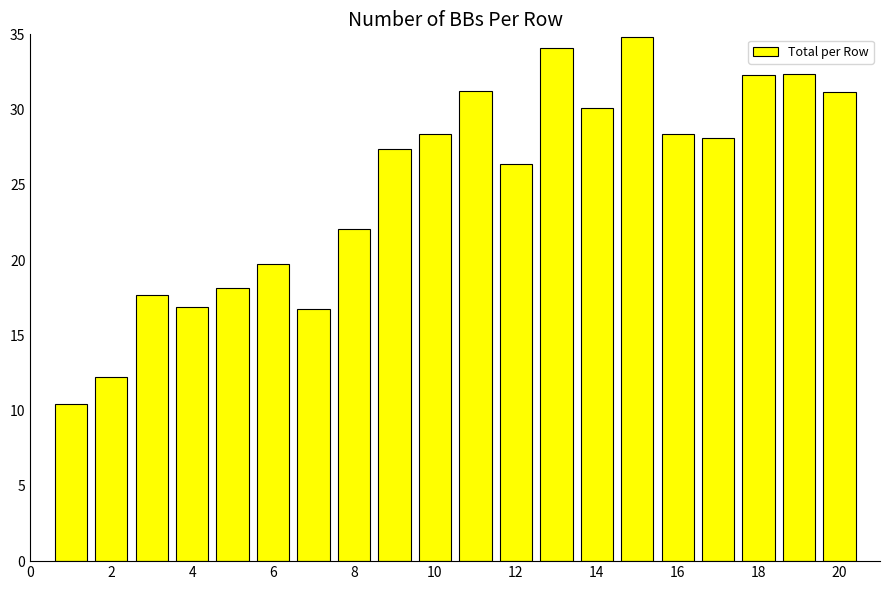

What is the difference between the second highest and minimum values?

23.6